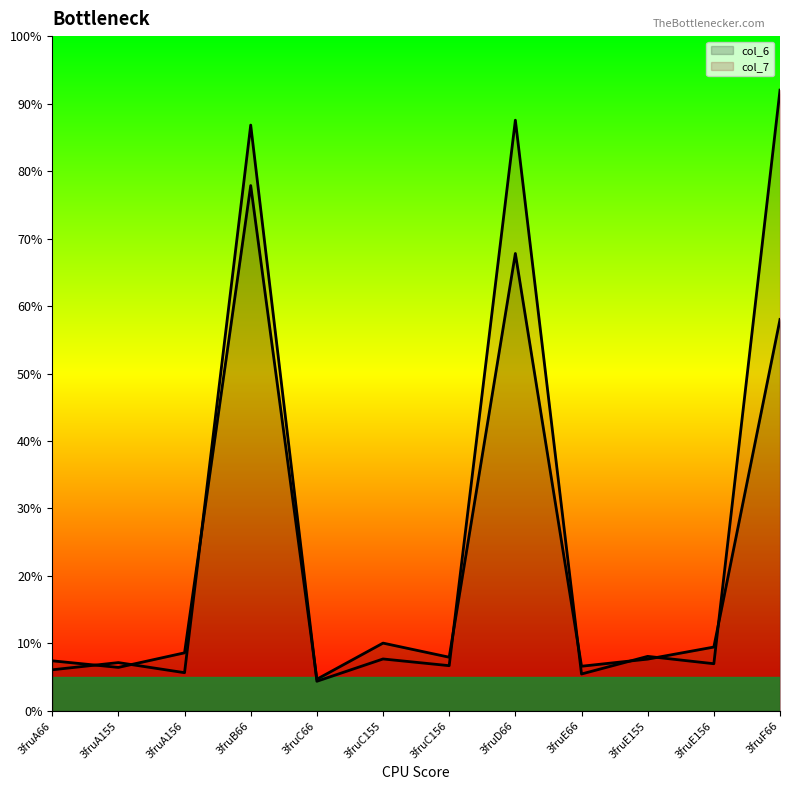

Where does the col_7 series first go above 11?

3fruA155